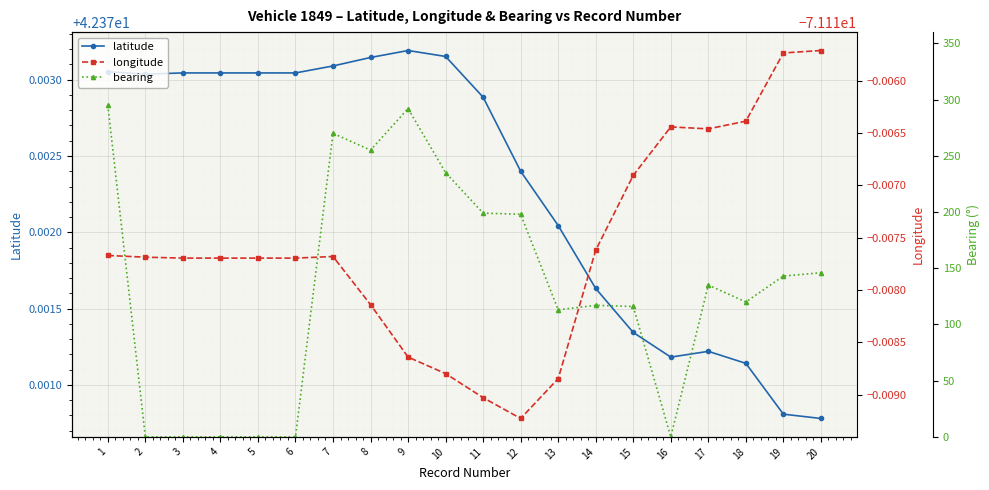

Reading left to right, what are all the values shown in this chart?

latitude: 42.4	42.4	42.4	42.4	42.4	42.4	42.4	42.4	42.4	42.4	42.4	42.4	42.4	42.4	42.4	42.4	42.4	42.4	42.4	42.4
longitude: -71.1	-71.1	-71.1	-71.1	-71.1	-71.1	-71.1	-71.1	-71.1	-71.1	-71.1	-71.1	-71.1	-71.1	-71.1	-71.1	-71.1	-71.1	-71.1	-71.1
bearing: 295.0	0.0	0.0	0.0	0.0	0.0	270.0	255.0	292.0	235.0	199.0	198.0	113.0	117.0	116.0	0.0	135.0	120.0	143.0	146.0